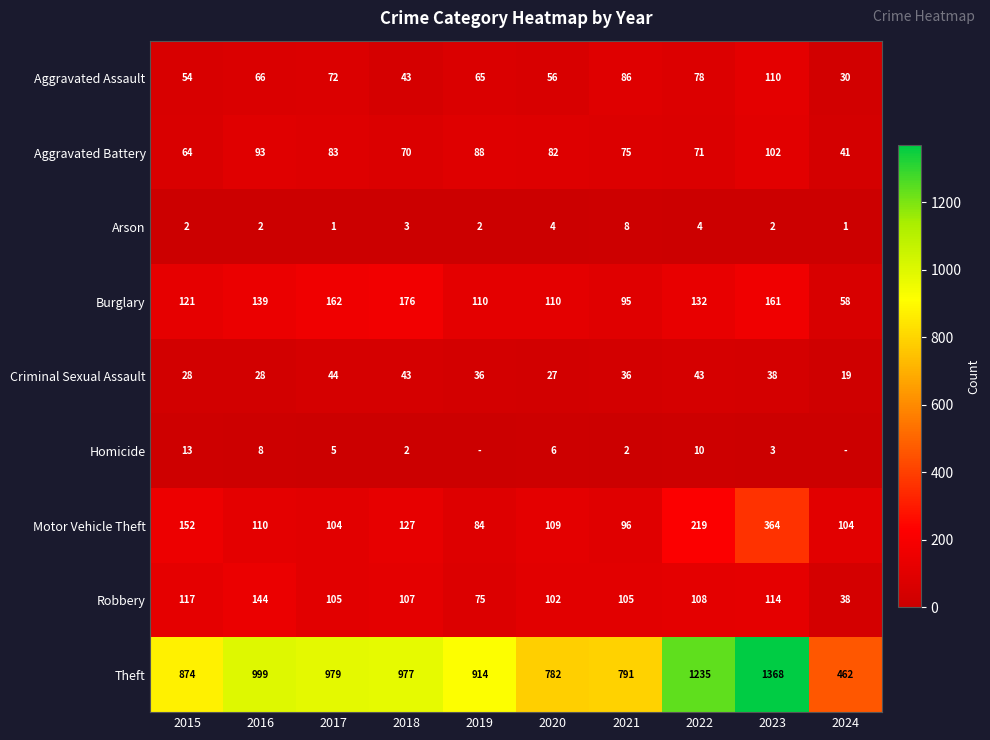

How many data points in Motor Vehicle Theft are less than 110?

5